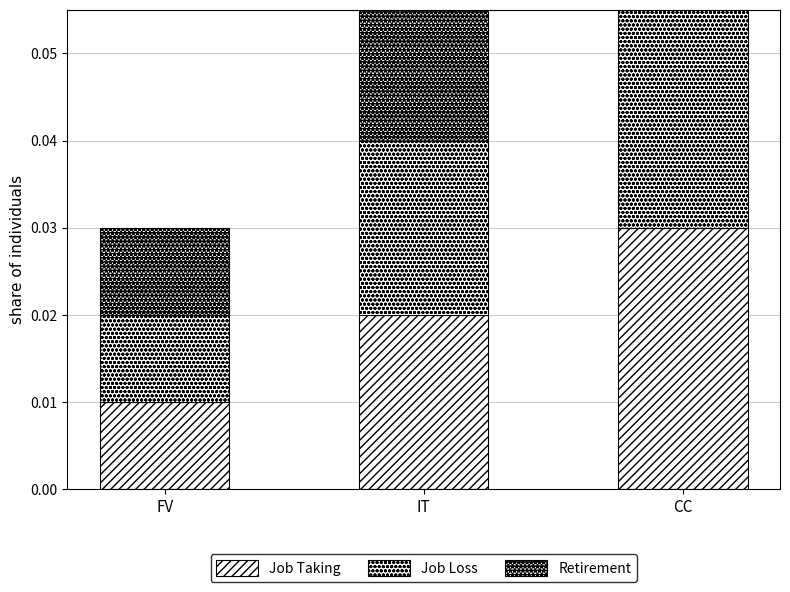

Which series changed the most between IT and CC?

Job Loss